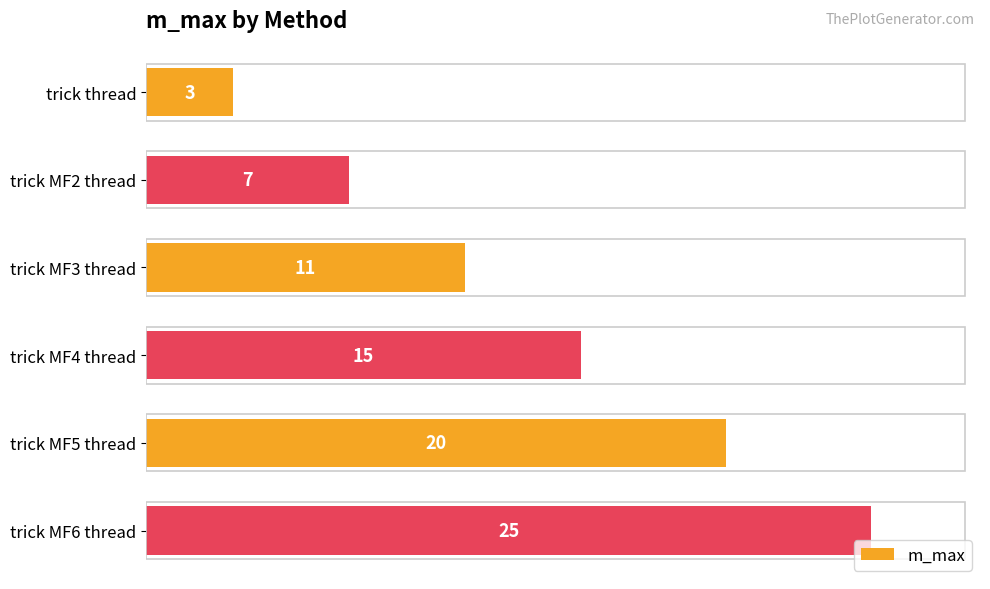

Which has a higher value, trick MF3 thread or trick thread?

trick MF3 thread